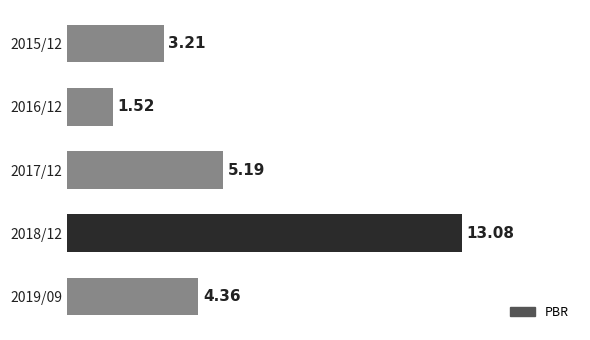

Count the number of data series in this chart.

1